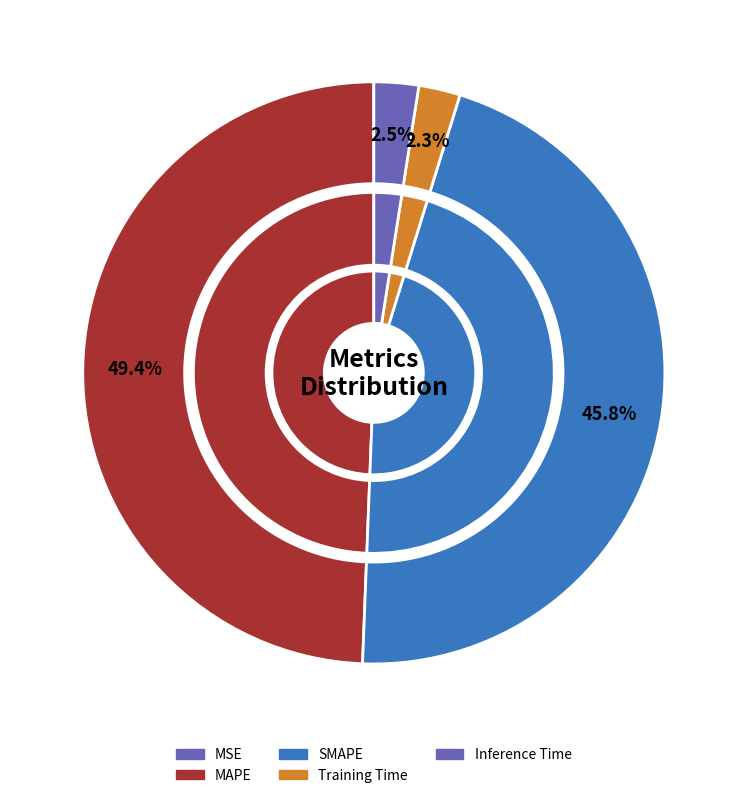

What percentage do MAPE and Training Time together represent?

51.7%